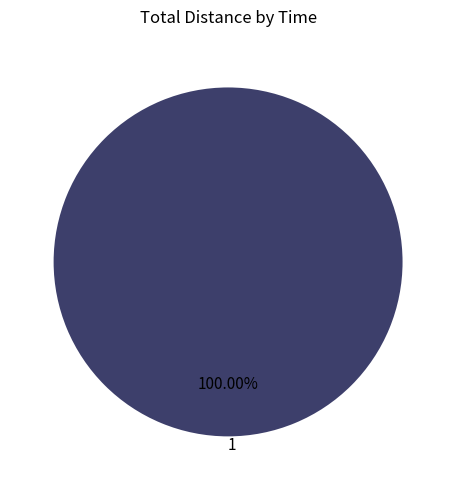

Rank the categories by value from highest to lowest.

1